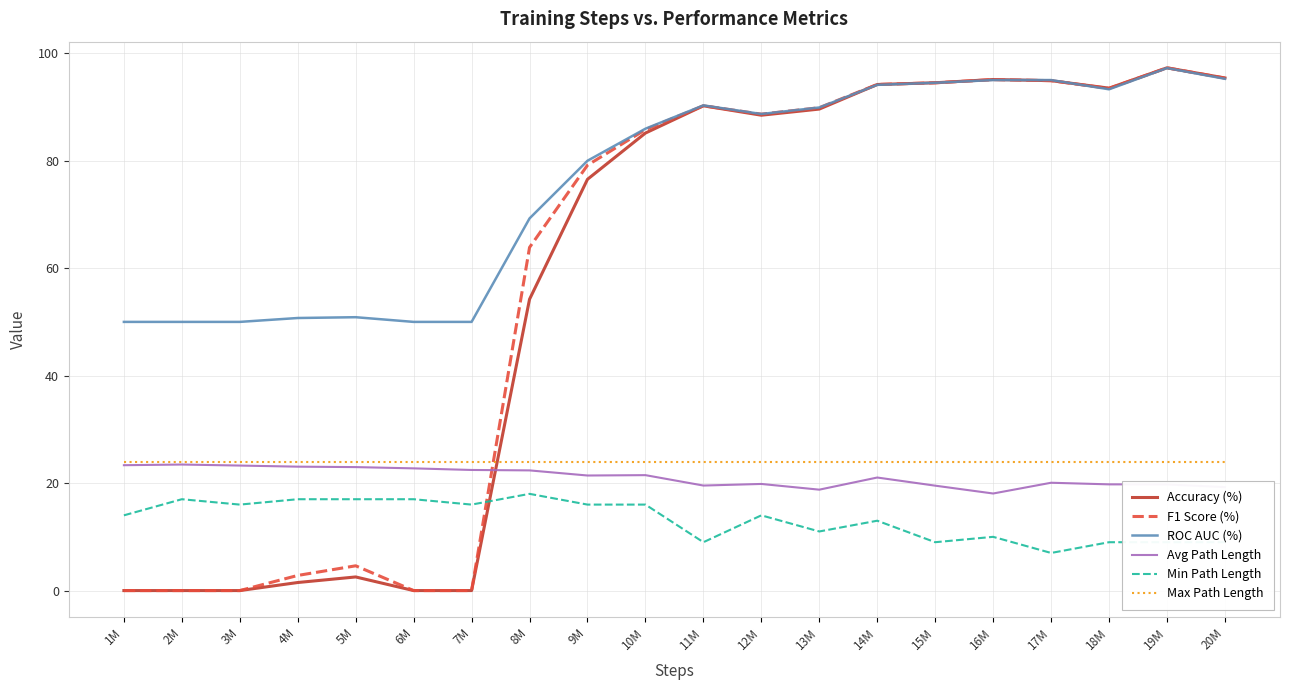

How many lines are shown in the chart?

6